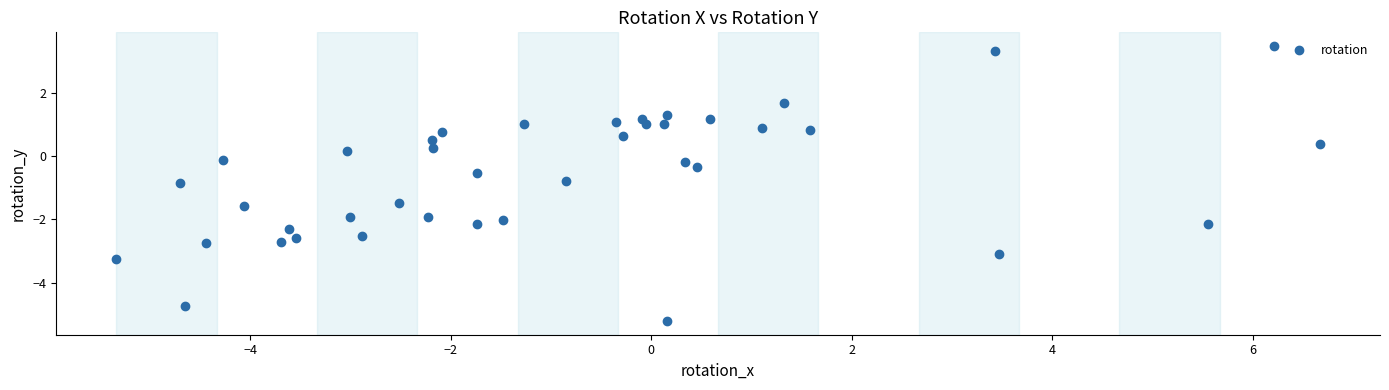

What is the range of X values (max minus min)?

12.0